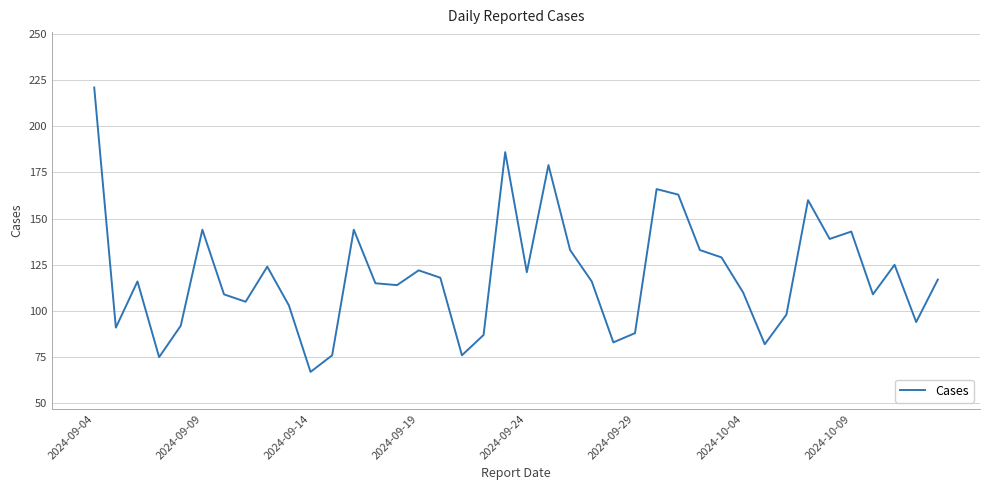

What is the difference between the maximum and minimum values?

154